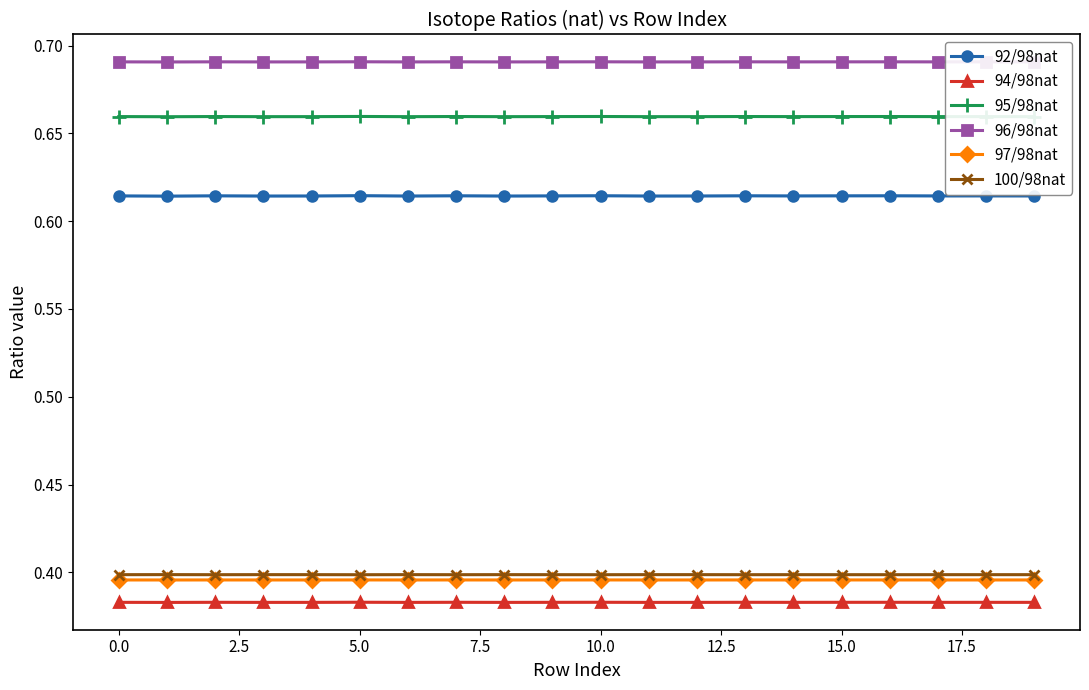

Which has a higher value, 13 or 14?

13